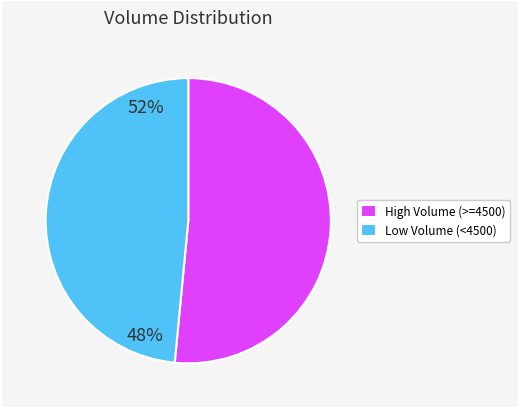

Does High Volume (>=4500) account for over 50% of the chart?

Yes